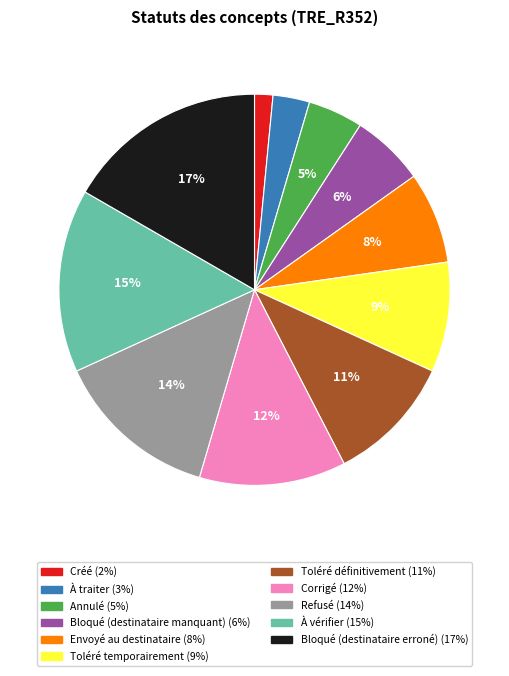

Do Toléré temporairement and Bloqué (destinataire erroné) together represent more than half of the pie?

No